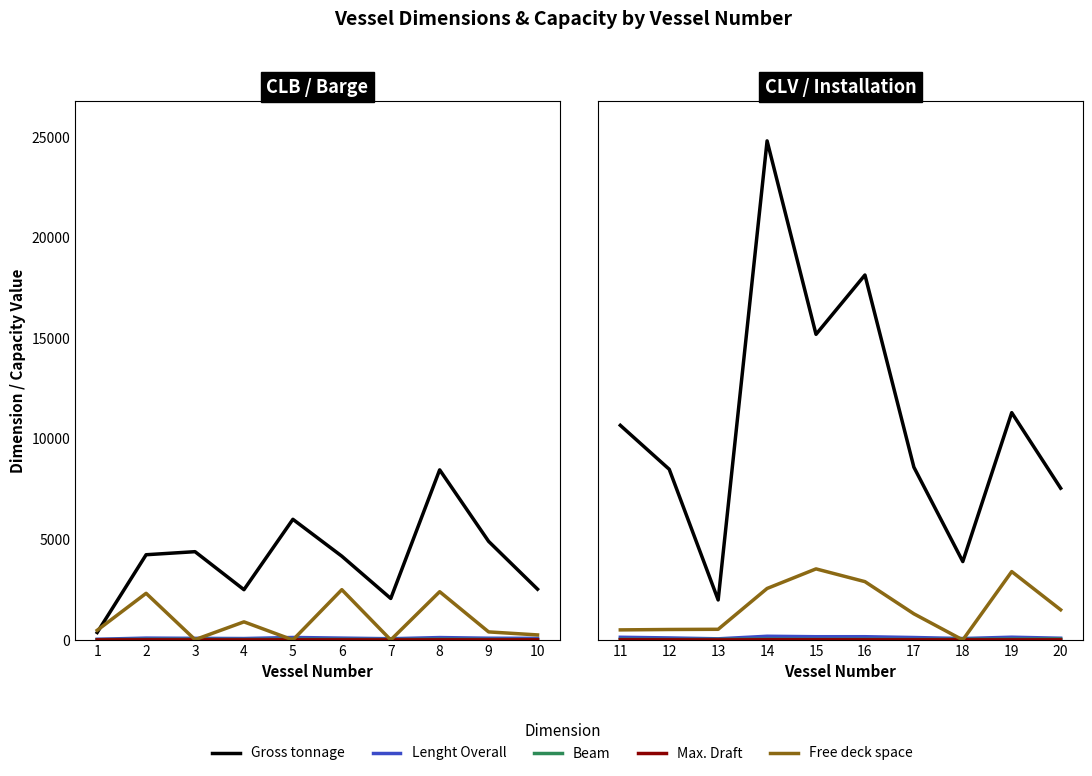

What is the maximum value shown in the chart?

24822.0